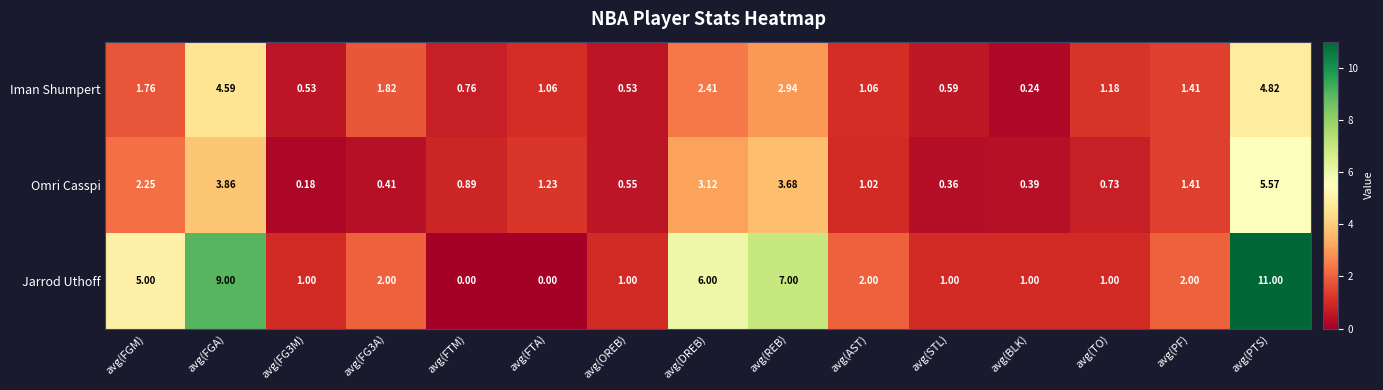

Which series has the largest range (max minus min)?

Jarrod Uthoff